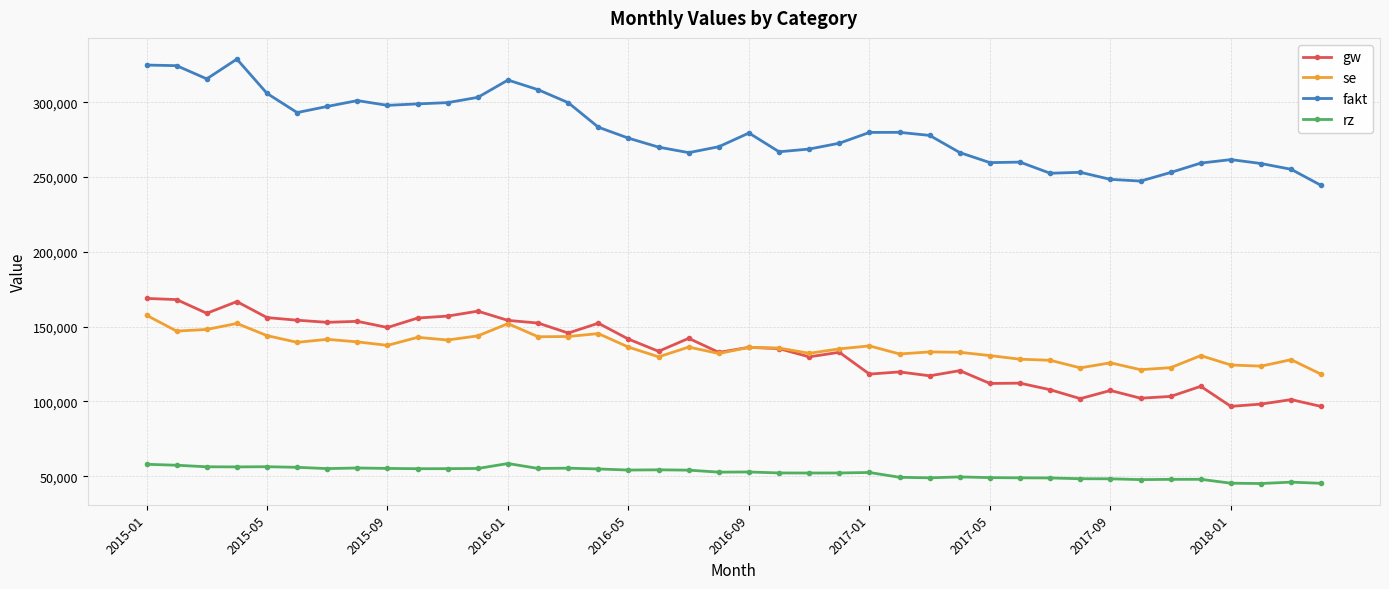

What is the difference between the maximum and minimum values in the rz series?

13372